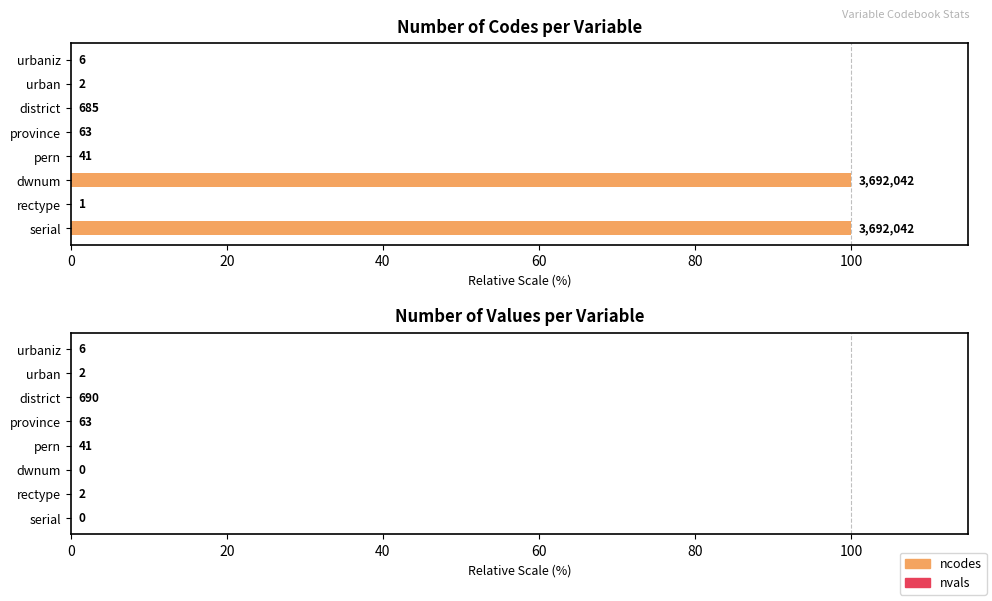

At how many categories does at least one series exceed 62?

2